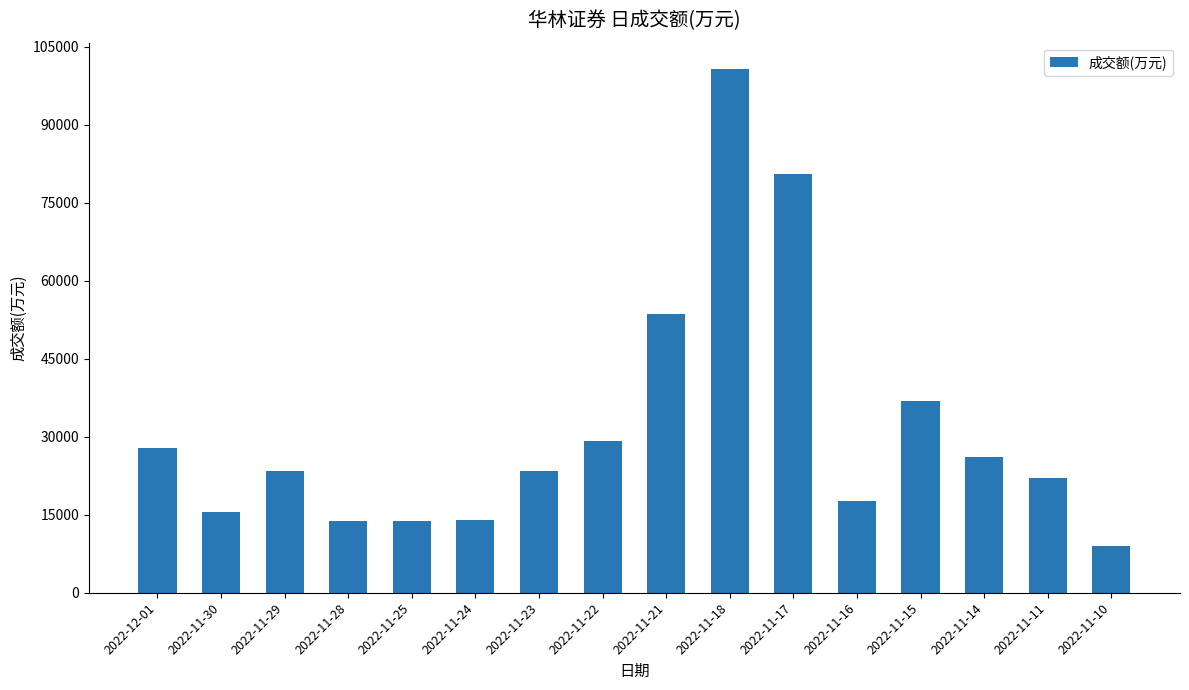

What is the ratio of the value at 2022-11-10 to the value at 2022-12-01?

0.3